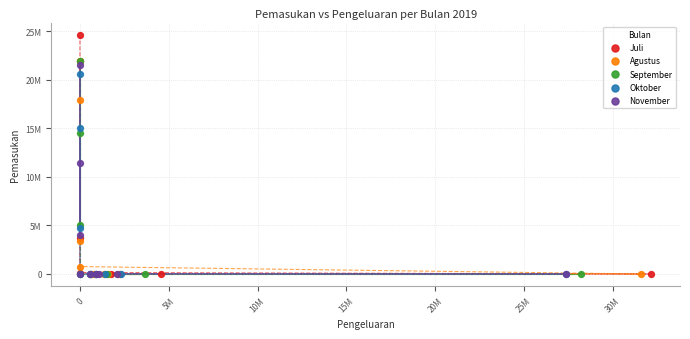

Which series has the largest Y range (max minus min)?

Juli